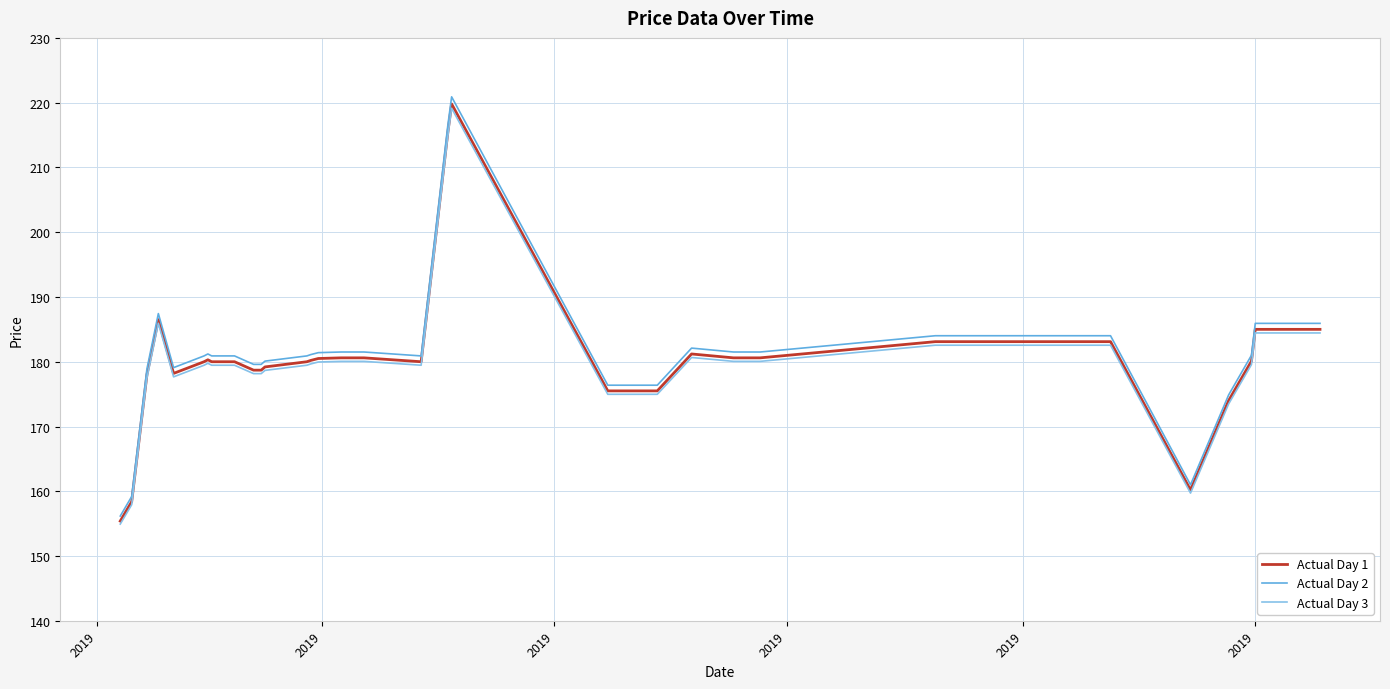

True or false: Actual Day 3 and Actual Day 2 cross at least once.

False